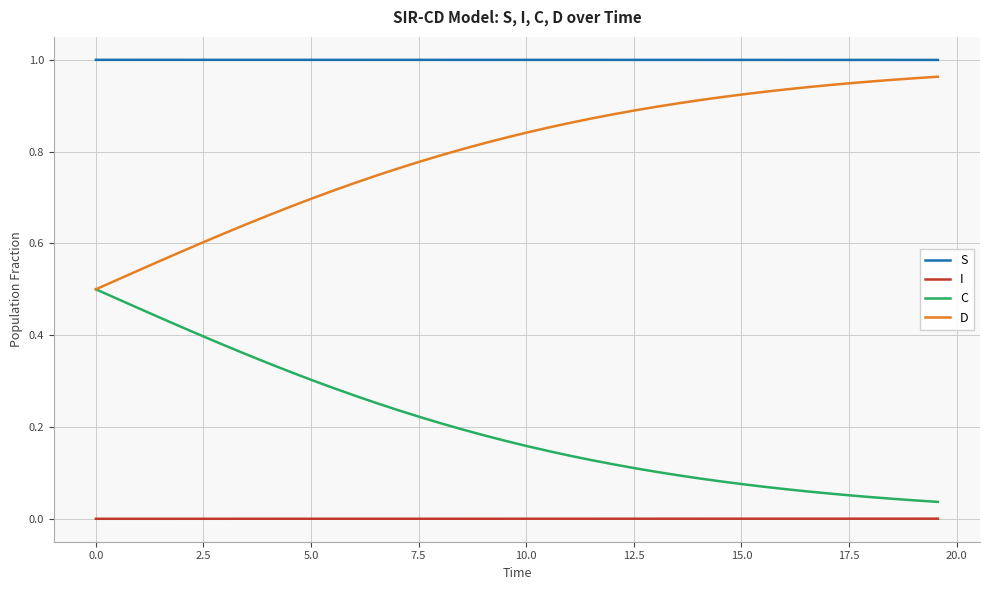

True or false: I and S cross at least once.

False